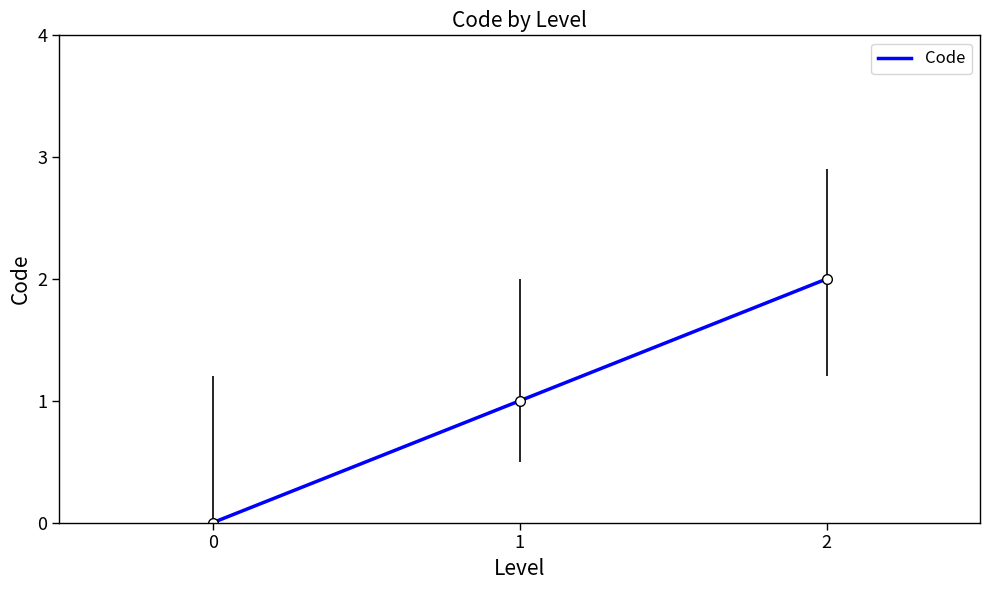

Reading left to right, transcribe all the data shown in this chart.

0	1	2